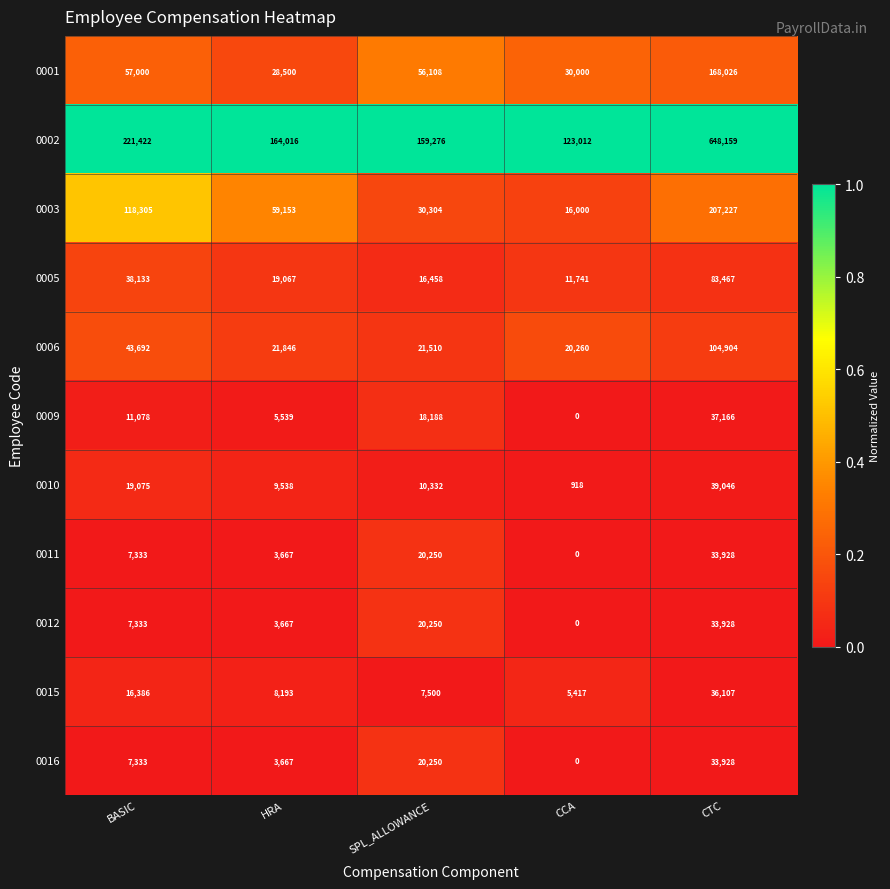

How many distinct data groups are displayed?

11